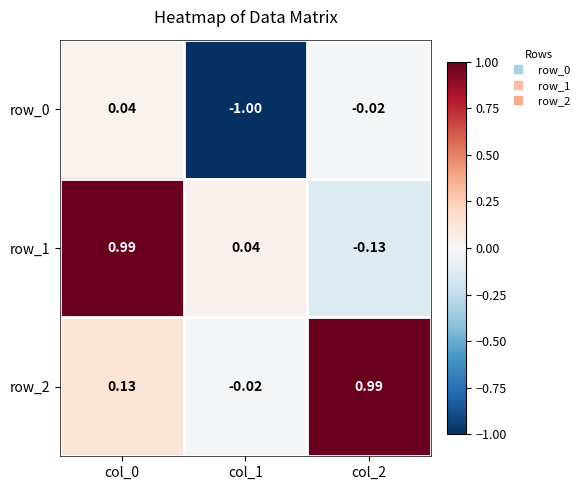

Is the value of row_1 at col_0 greater than the value of row_2 at col_0?

Yes